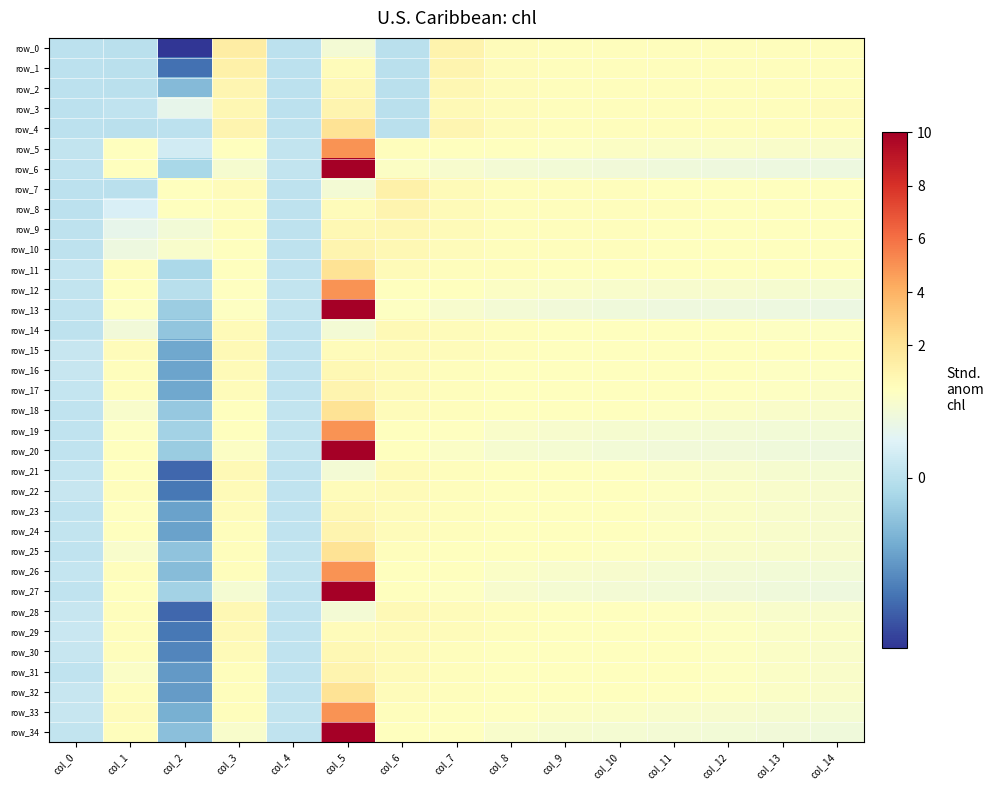

At which label is row_19 closest to 2?

col_6